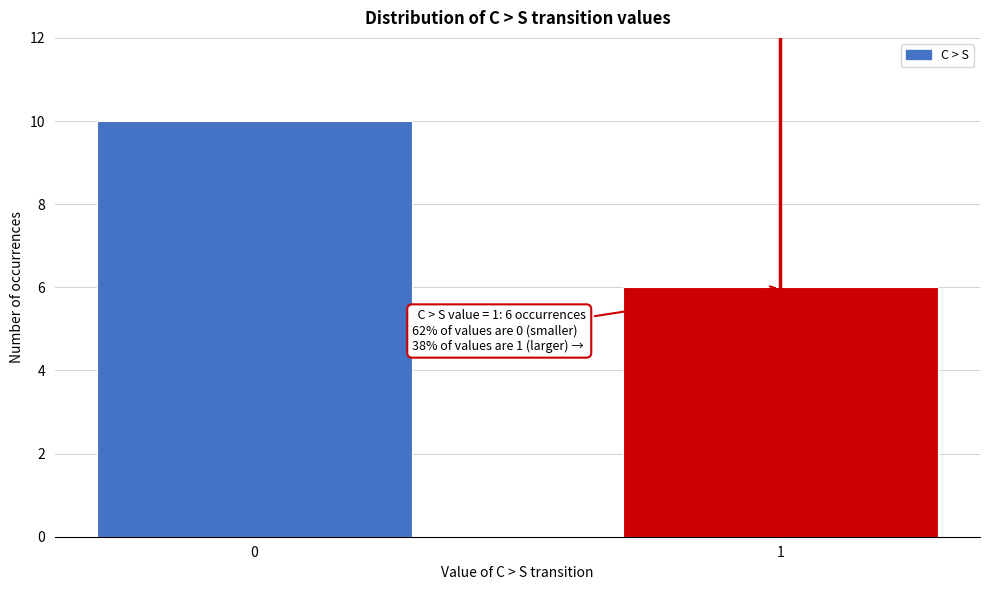

Reading left to right, list all the values displayed in this chart.

0=10	1=6